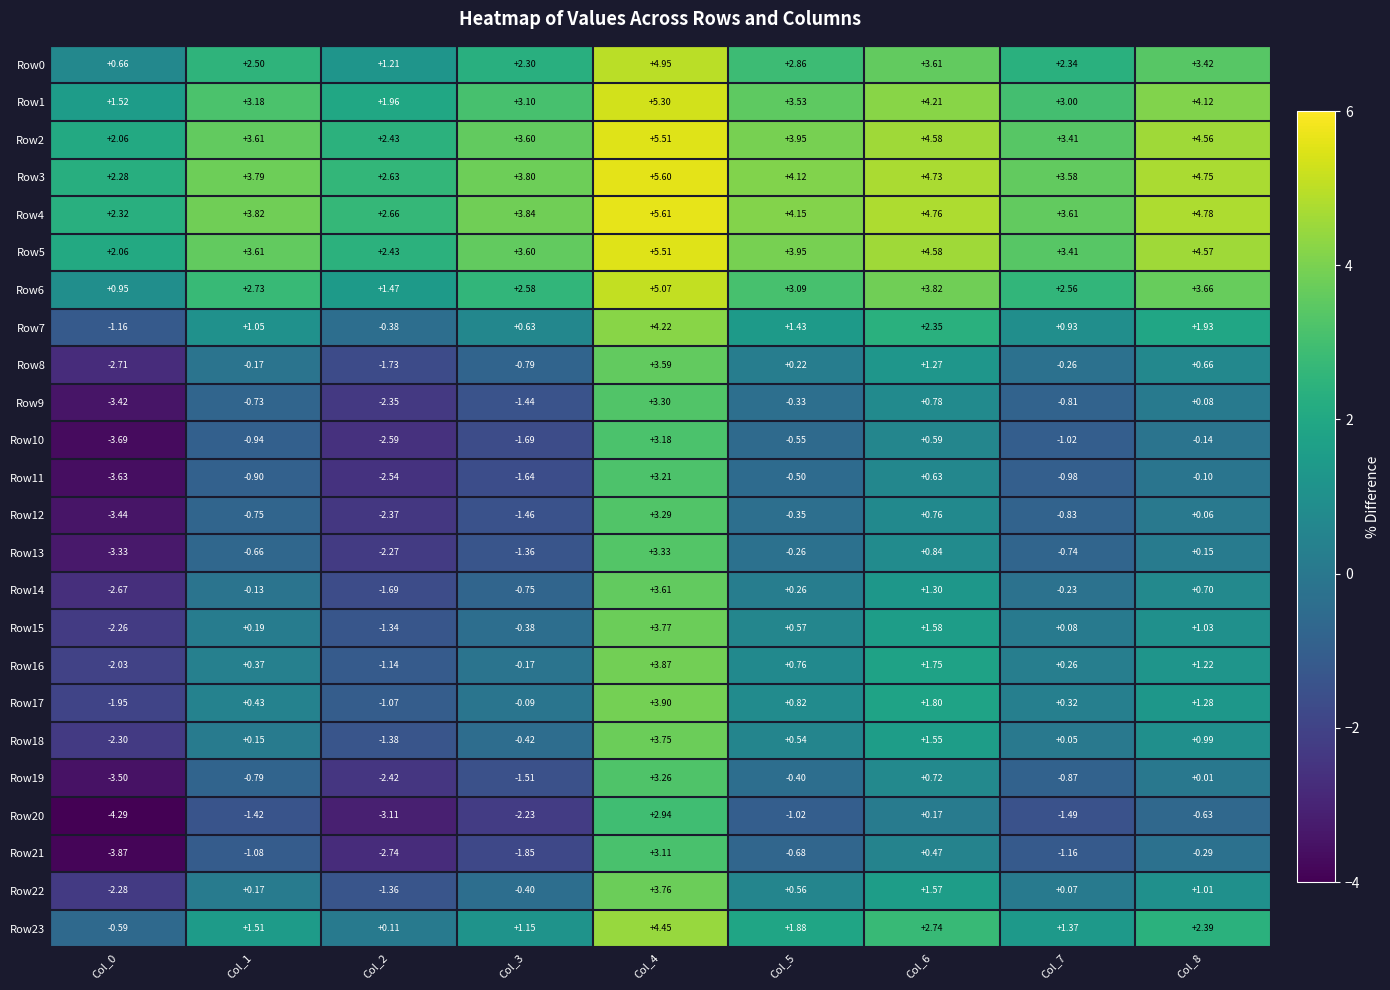

Count the number of data series in this chart.

24